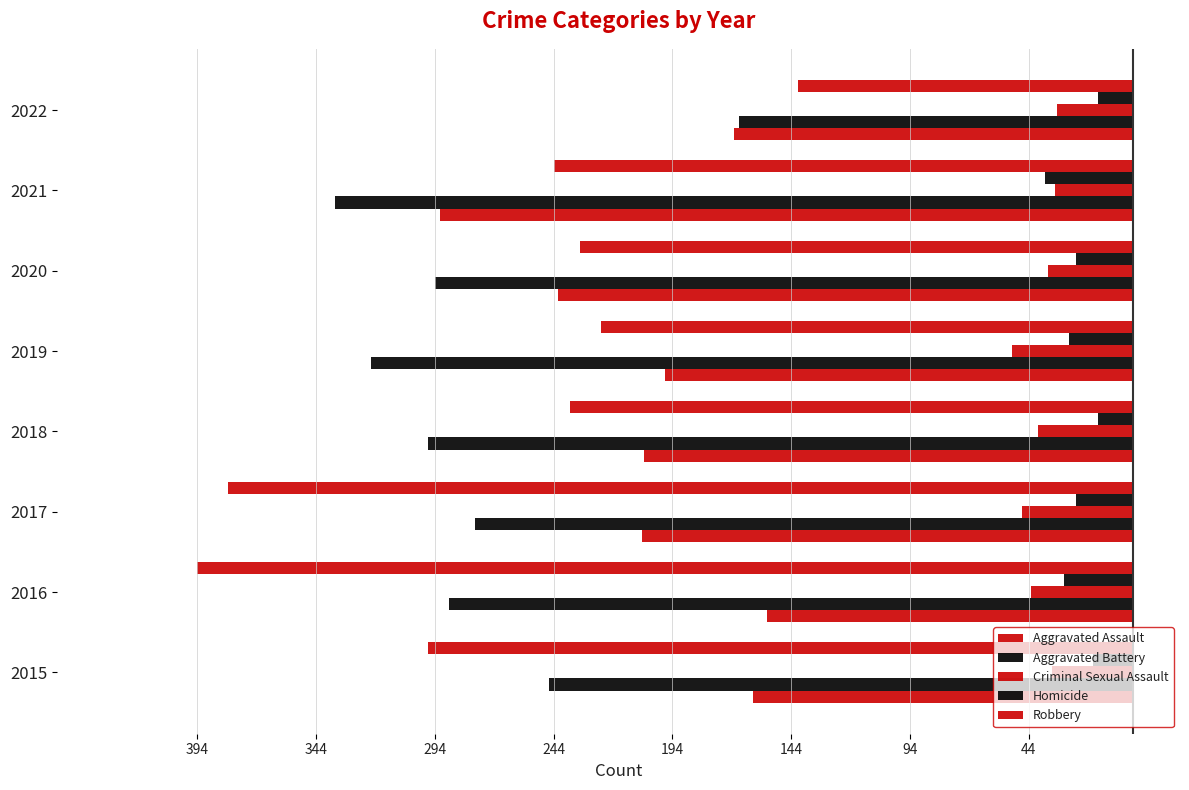

How many data points in Homicide are less than -24?

3